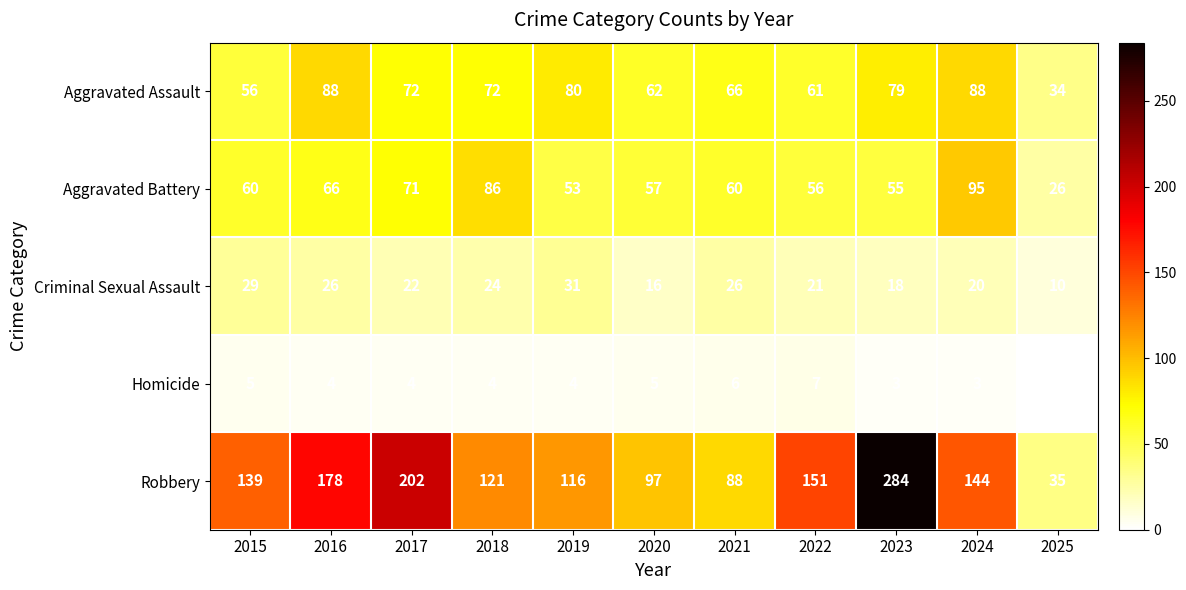

What is the spread (max minus min) of values at 2025?

35